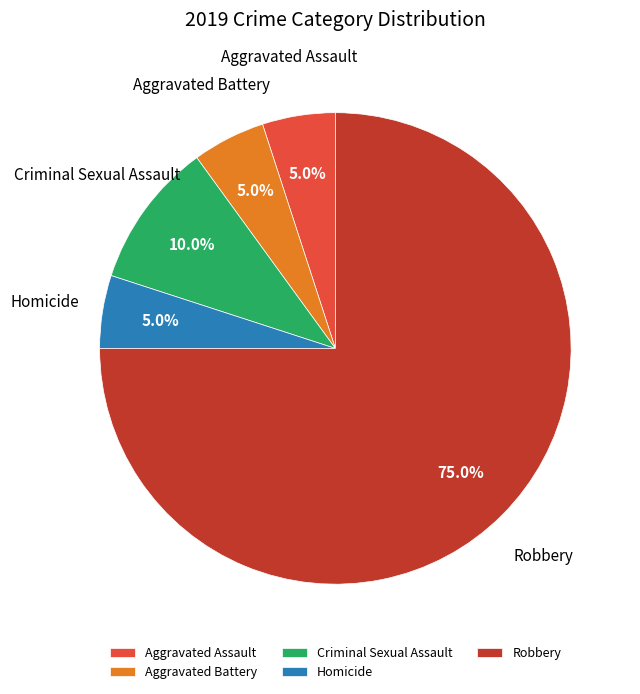

Is it true that Aggravated Assault is 5% of the pie?

True